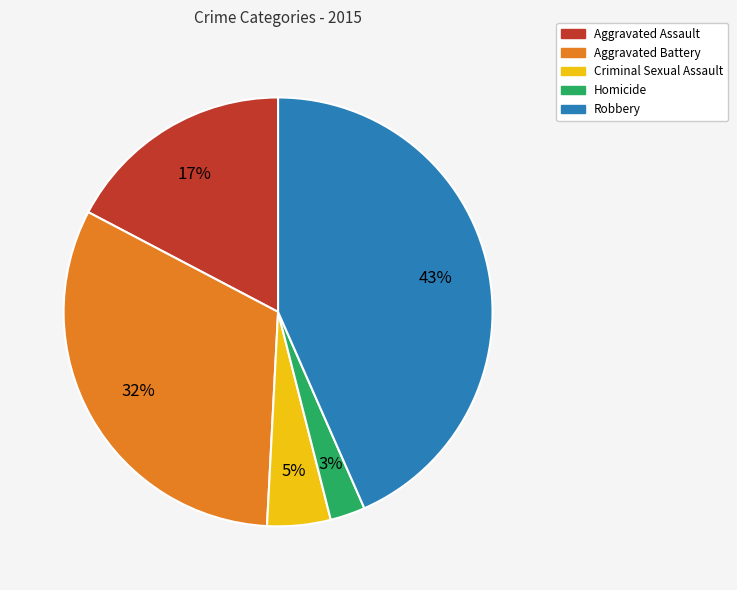

Is the sum of Aggravated Assault and Aggravated Battery greater than half?

No